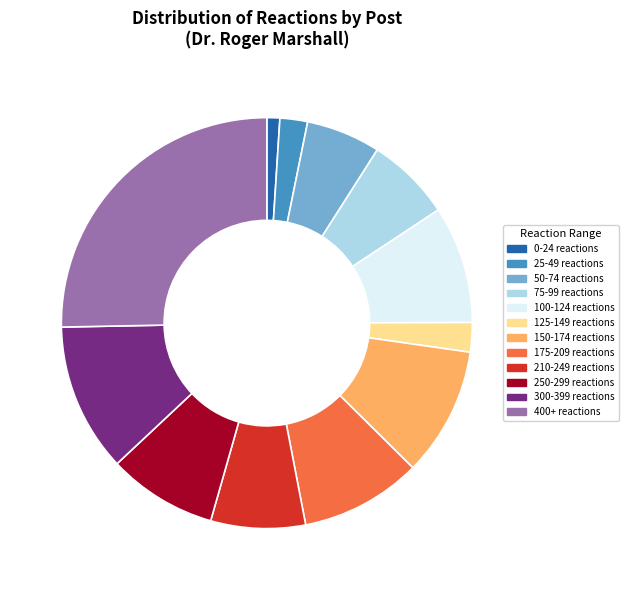

Is it true that 0-24 reactions is 1% of the pie?

True